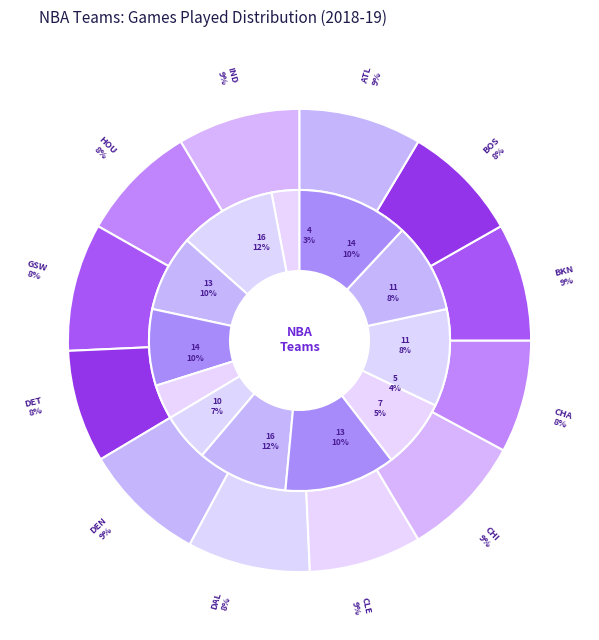

Rank the categories by value from highest to lowest.

Brooklyn Nets, Atlanta Hawks, Chicago Bulls, Cleveland Cavaliers, Denver Nuggets, Indiana Pacers, Boston Celtics, Golden State Warriors, Houston Rockets, Charlotte Hornets, Dallas Mavericks, Detroit Pistons